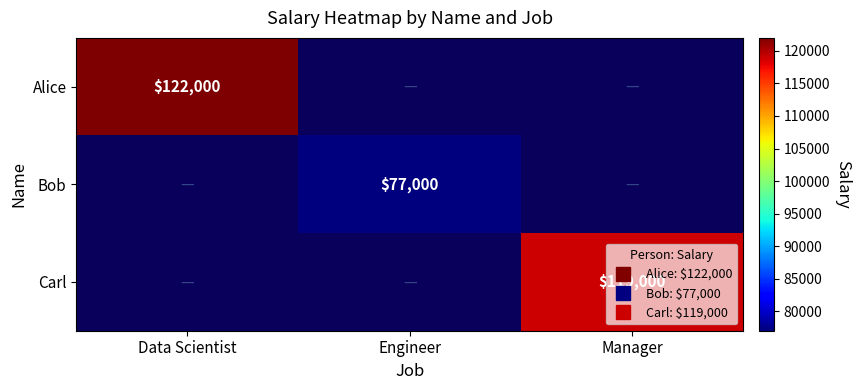

How many categories are shown in the chart?

3